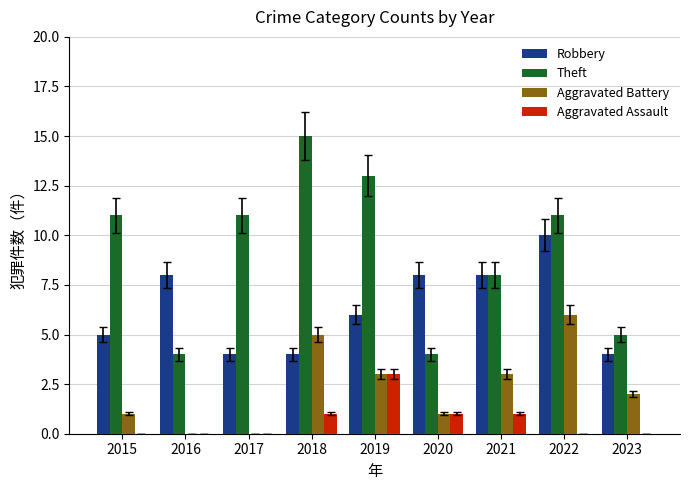

At which category is the sum across all series the highest?

2022